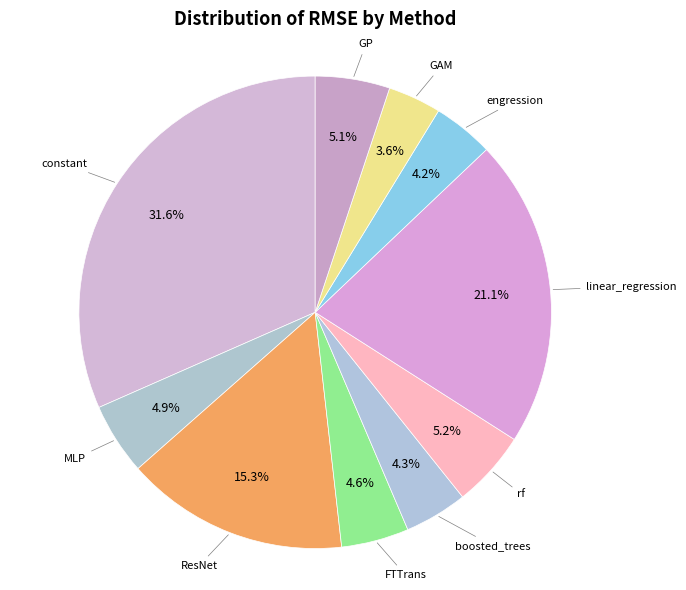

How many segments does this pie chart have?

10